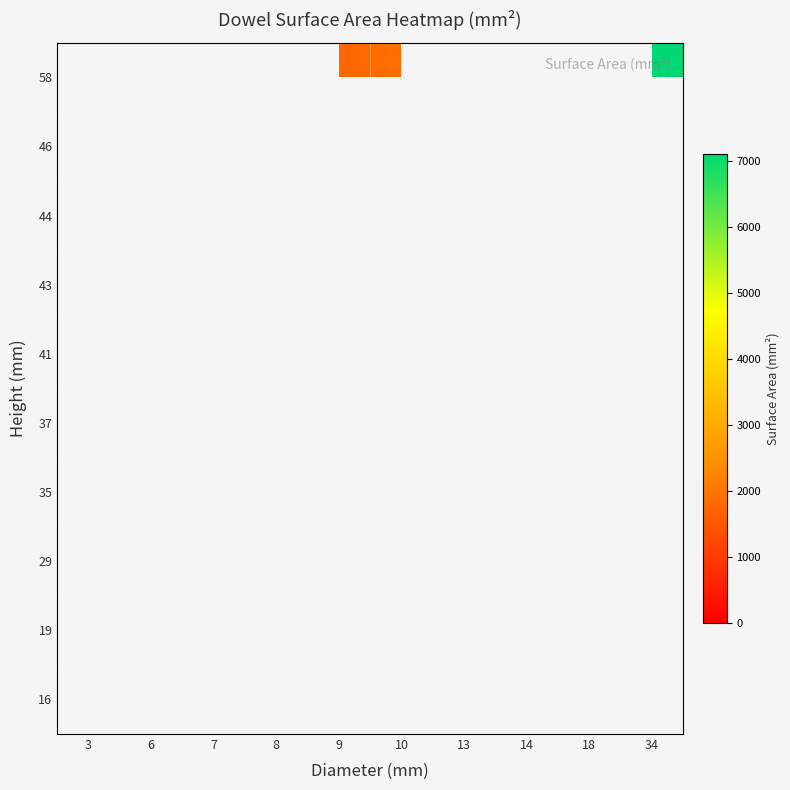

What is the minimum value shown in the chart?

280.4